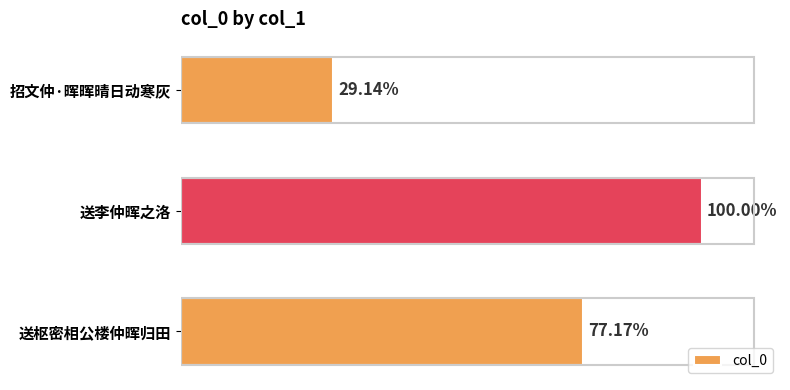

Are the bars horizontal?

Yes